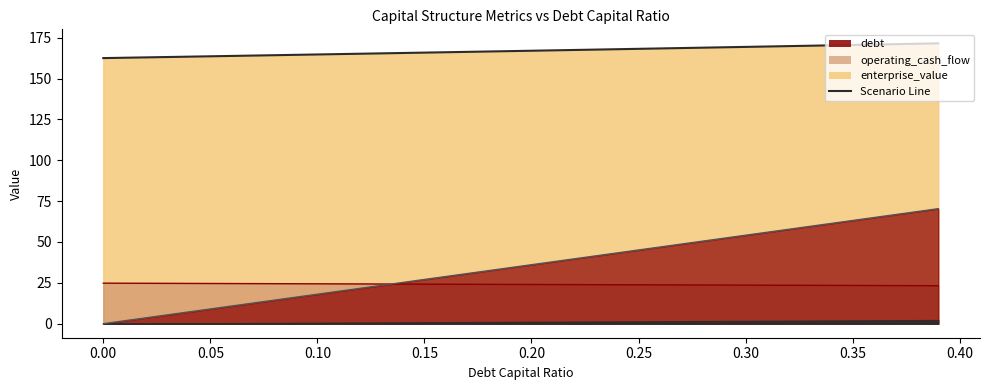

What is the total value across all series at 0.08?

203.2